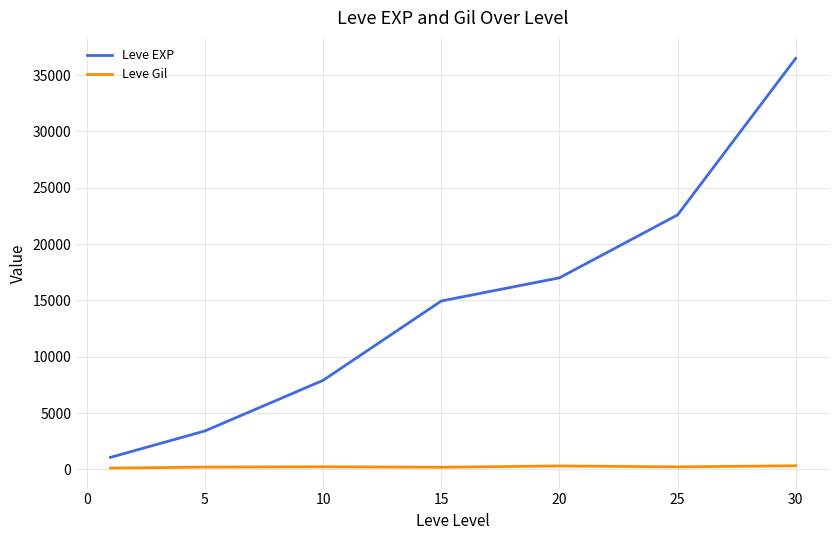

List the series in order of their overall mean, lowest first.

Leve Gil, Leve EXP